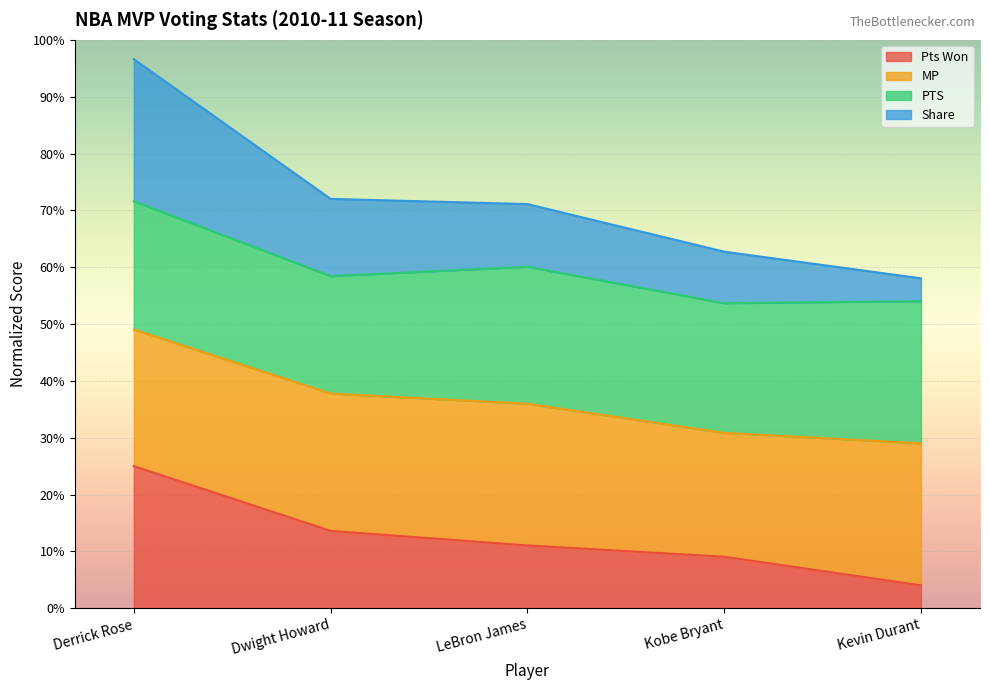

What is the total value across all series at Kevin Durant?

58.0